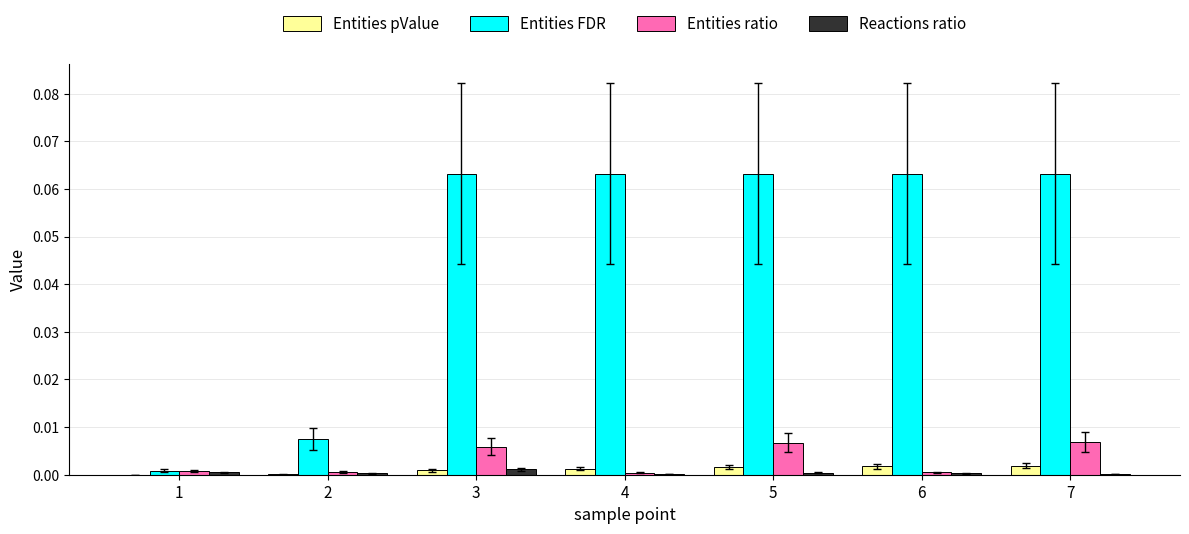

How many data points does each series have?

7